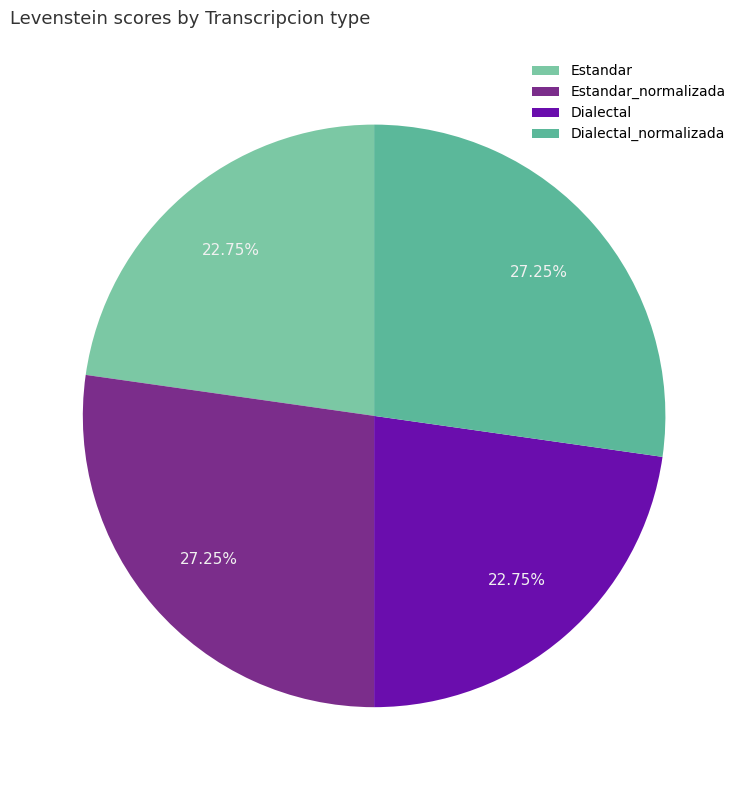

Rank the categories by value from highest to lowest.

Estandar_normalizada, Dialectal_normalizada, Estandar, Dialectal